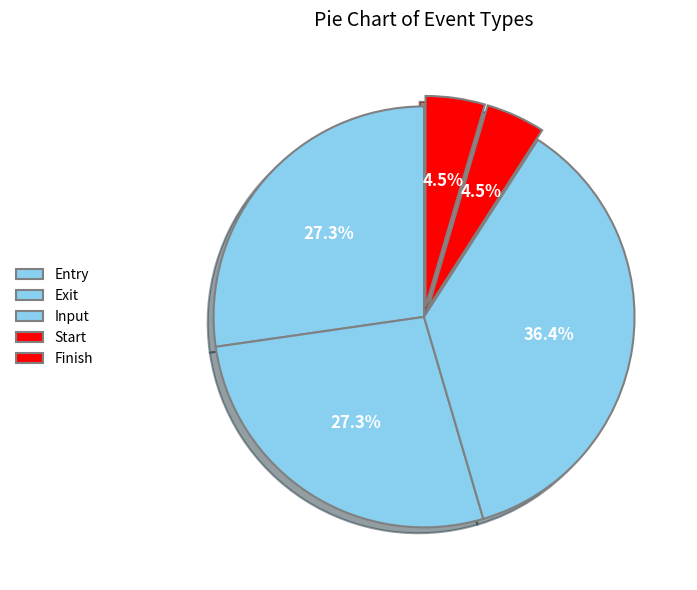

Is there any slice that represents more than half of the pie?

No